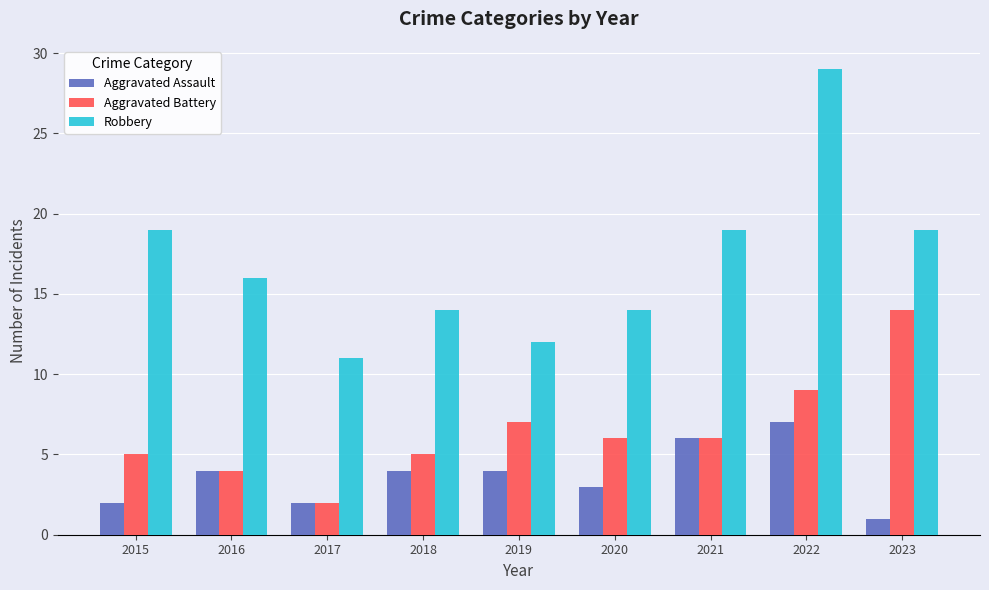

Rank the series by their maximum value, from lowest to highest.

Aggravated Assault, Aggravated Battery, Robbery